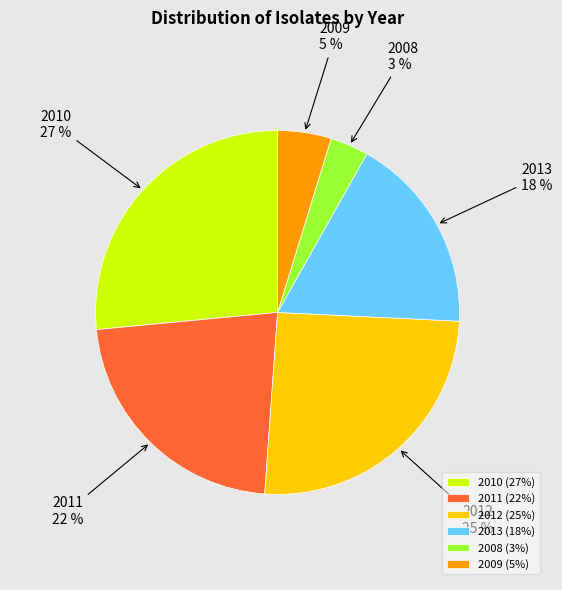

The 2011 slice represents 22% of the pie. True or false?

True